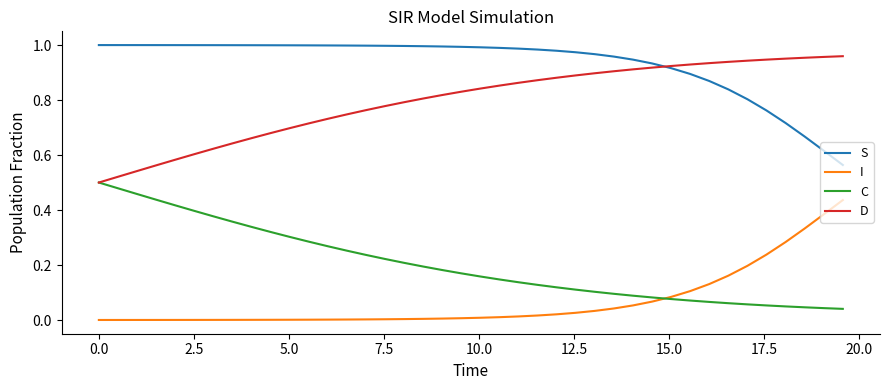

List the series in order of their overall mean, lowest first.

I, C, D, S